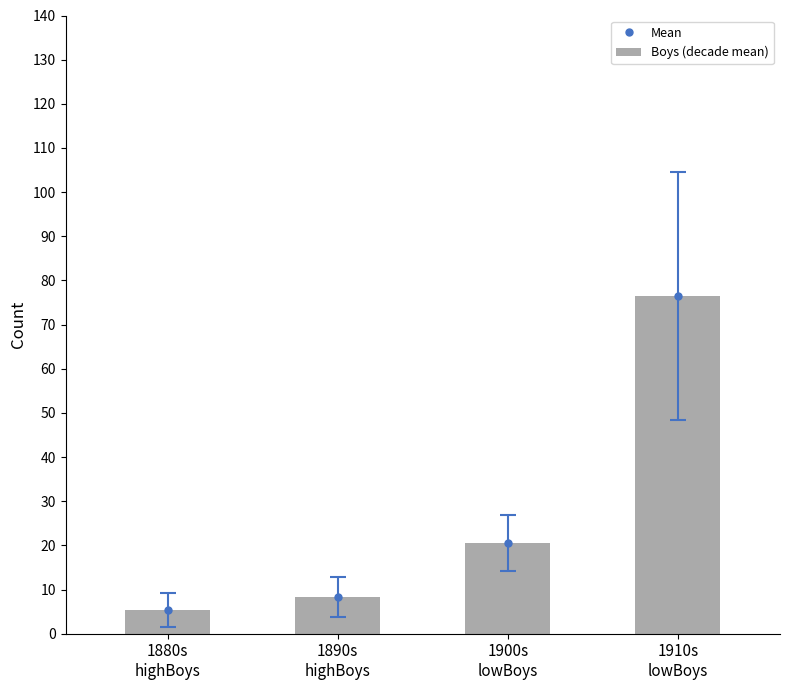

At which category does the chart reach its minimum across all series?

1880s
highBoys